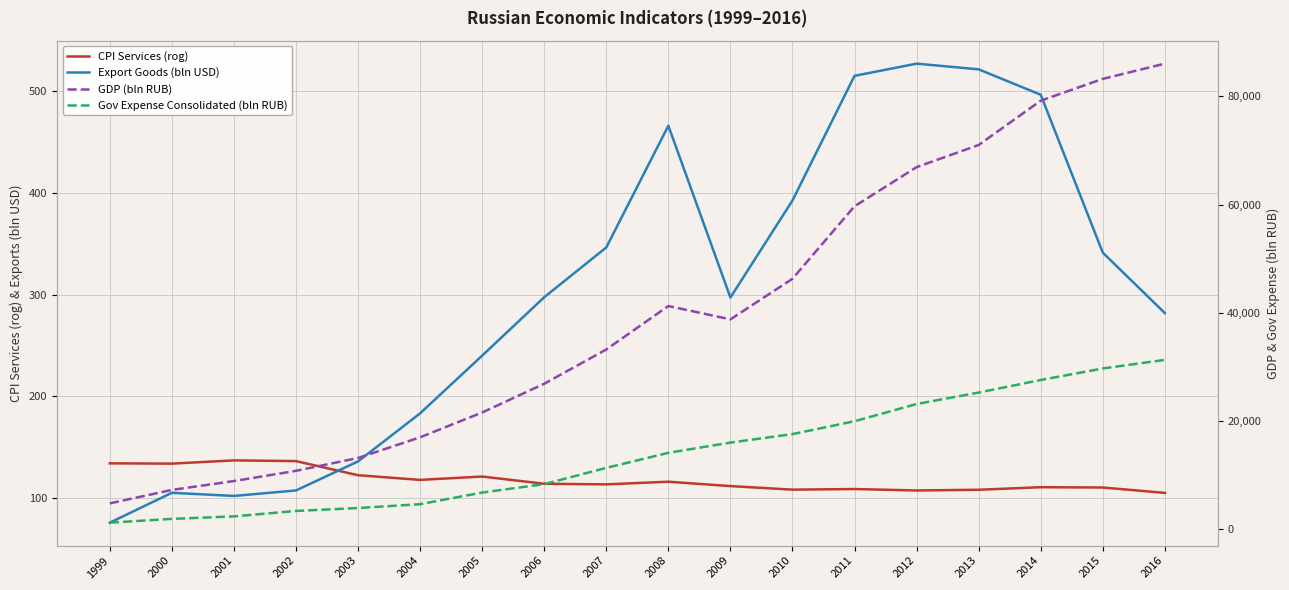

What is the difference between the second highest and minimum values in the Gov Expense Consolidated (bln RUB) series?

28483.5